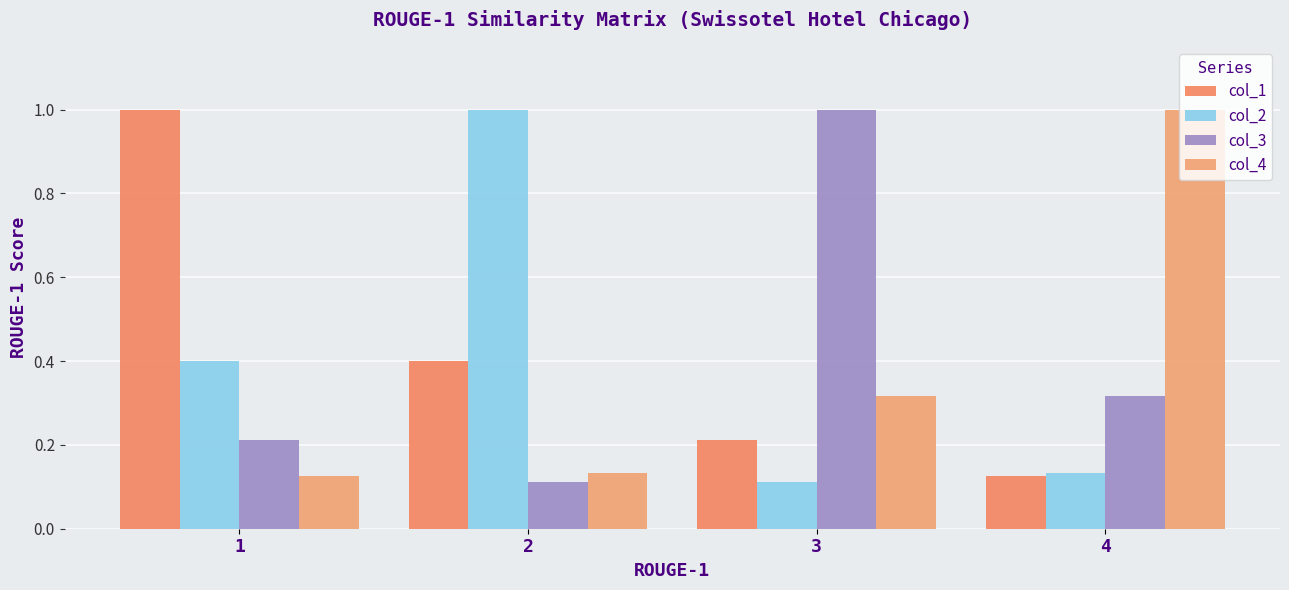

The value of col_3 at 4 is 0.3. True or false?

True